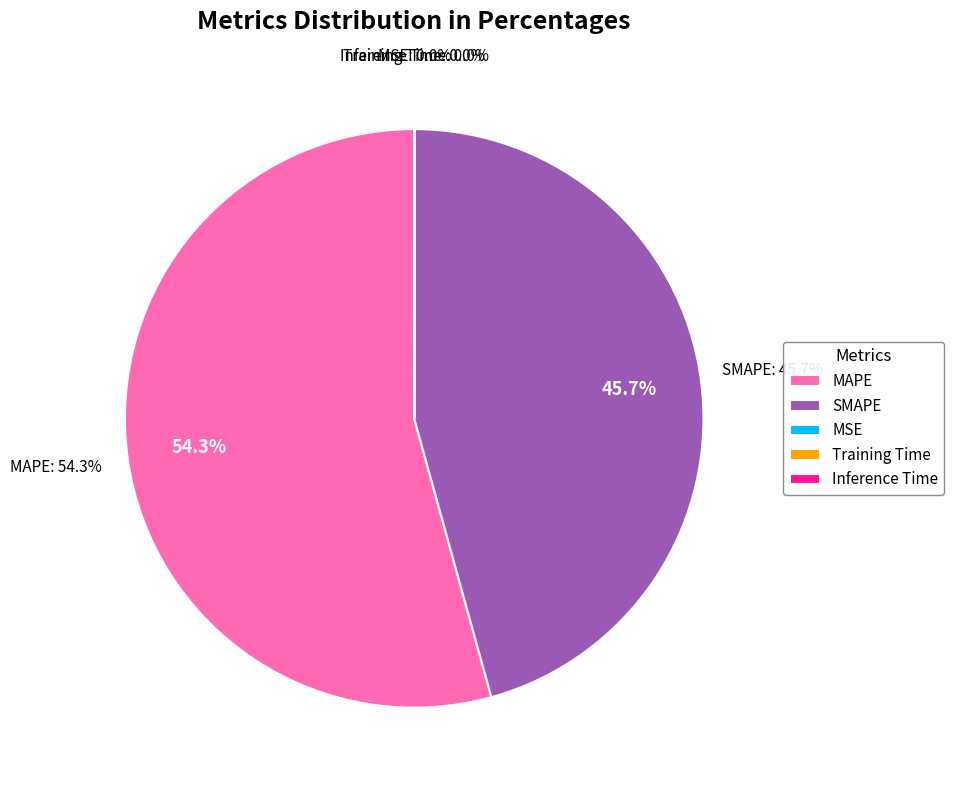

Is it true that SMAPE is 46% of the pie?

True